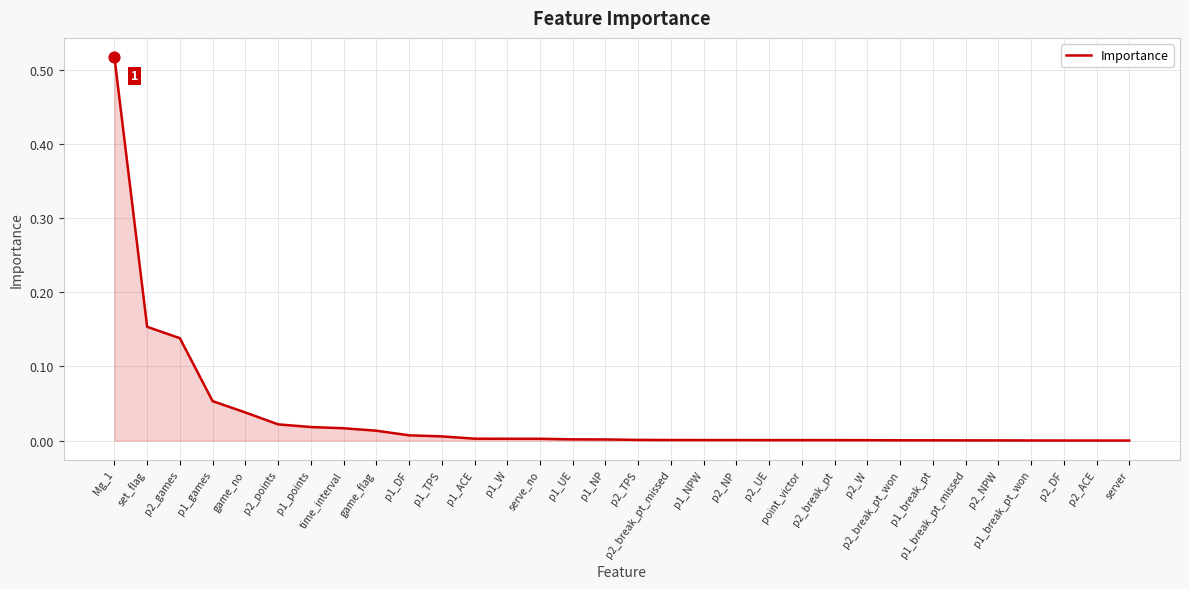

What is the change in value from Mg_1 to p2_ACE?

-0.5